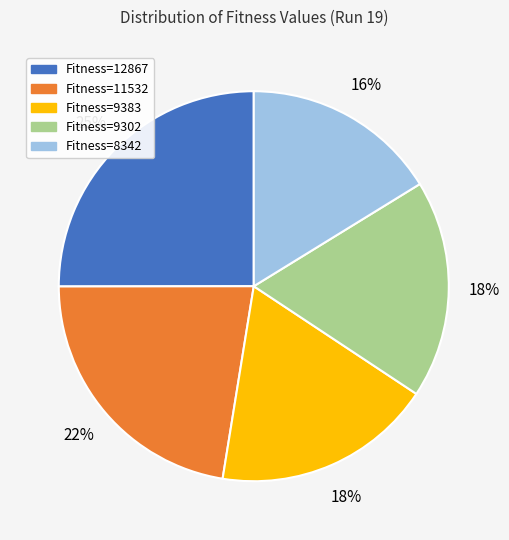

How many slices are in this pie chart?

5